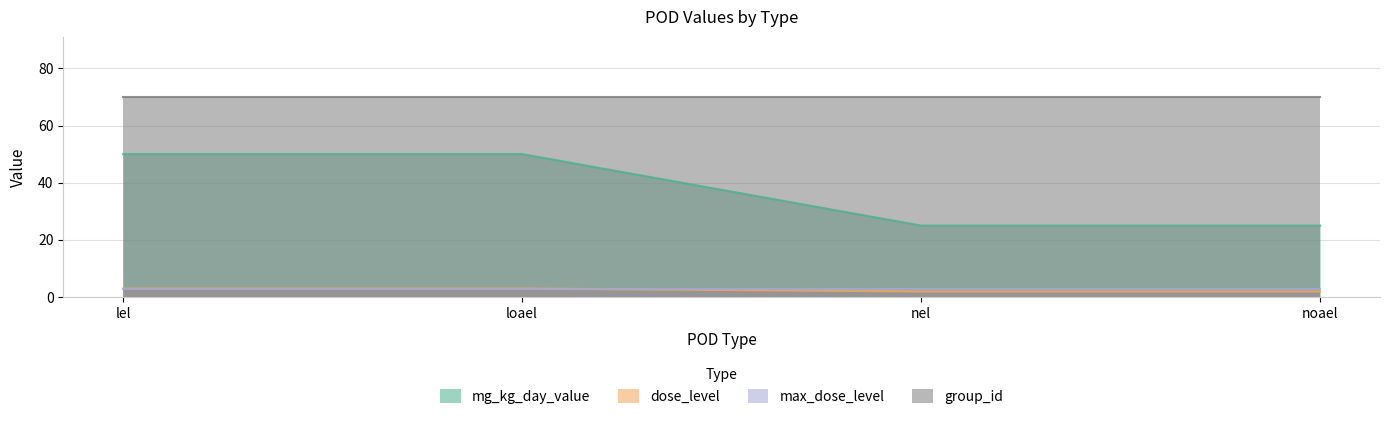

At which label is dose_level closest to 2?

nel